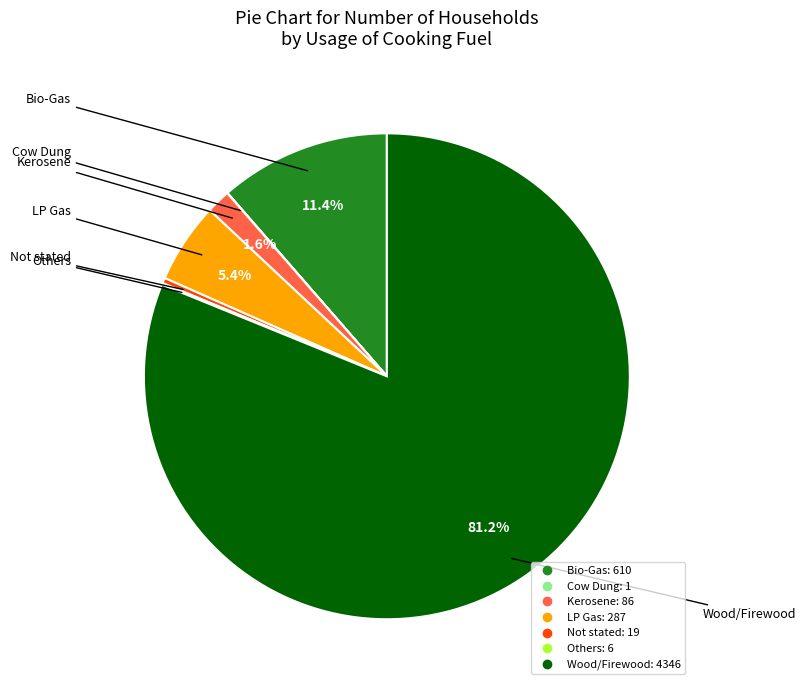

To the nearest percent, what is the average slice percentage?

14%